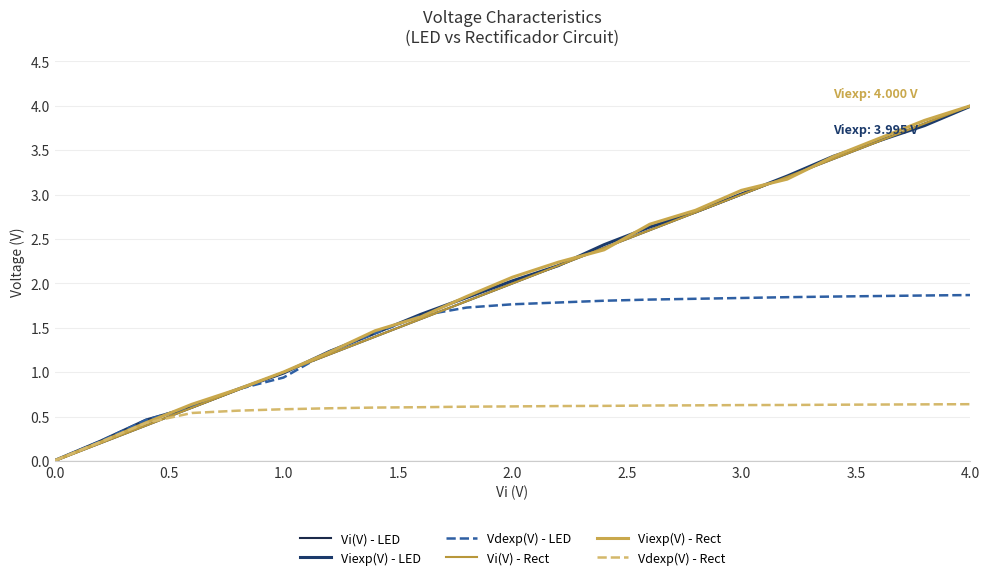

Does the chart have visible grid lines?

Yes